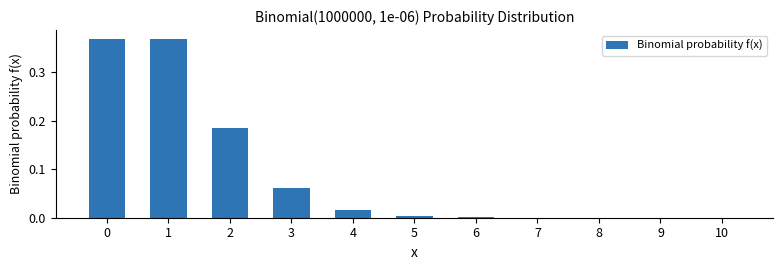

What is the sum of the values at 1 and 2?

0.6